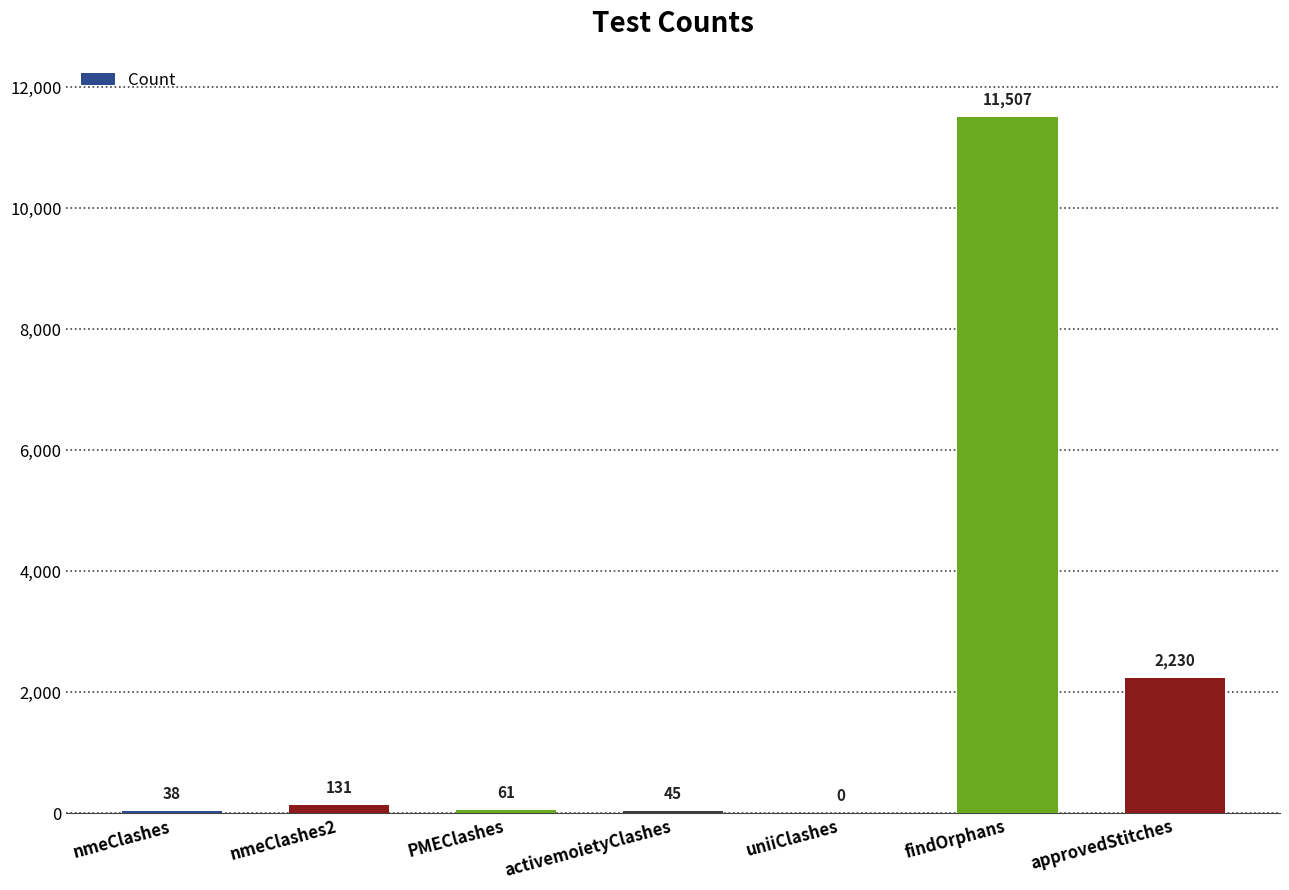

What is the sum of the values at activemoietyClashes and nmeClashes?

83